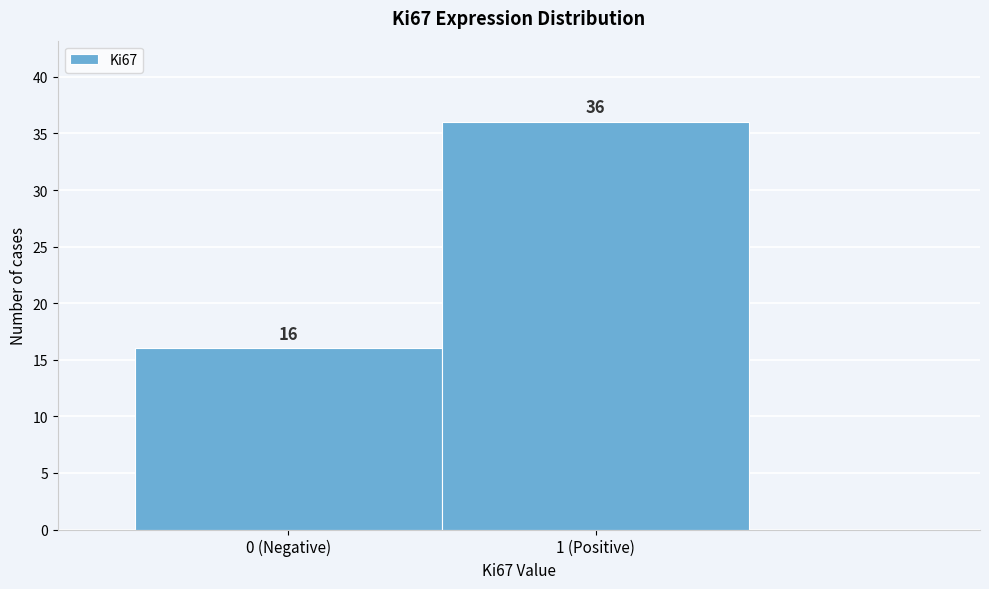

Reading left to right, what are all the values shown in this chart?

0 (Negative)=16	1 (Positive)=36